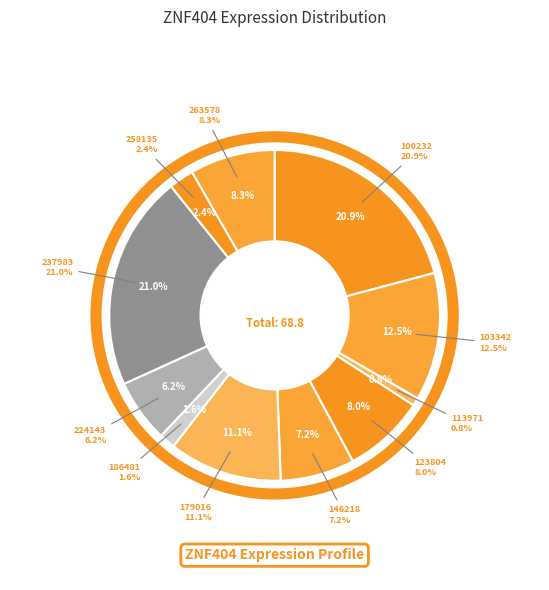

What is the ratio of the value at 113971 to the value at 103342?

0.1